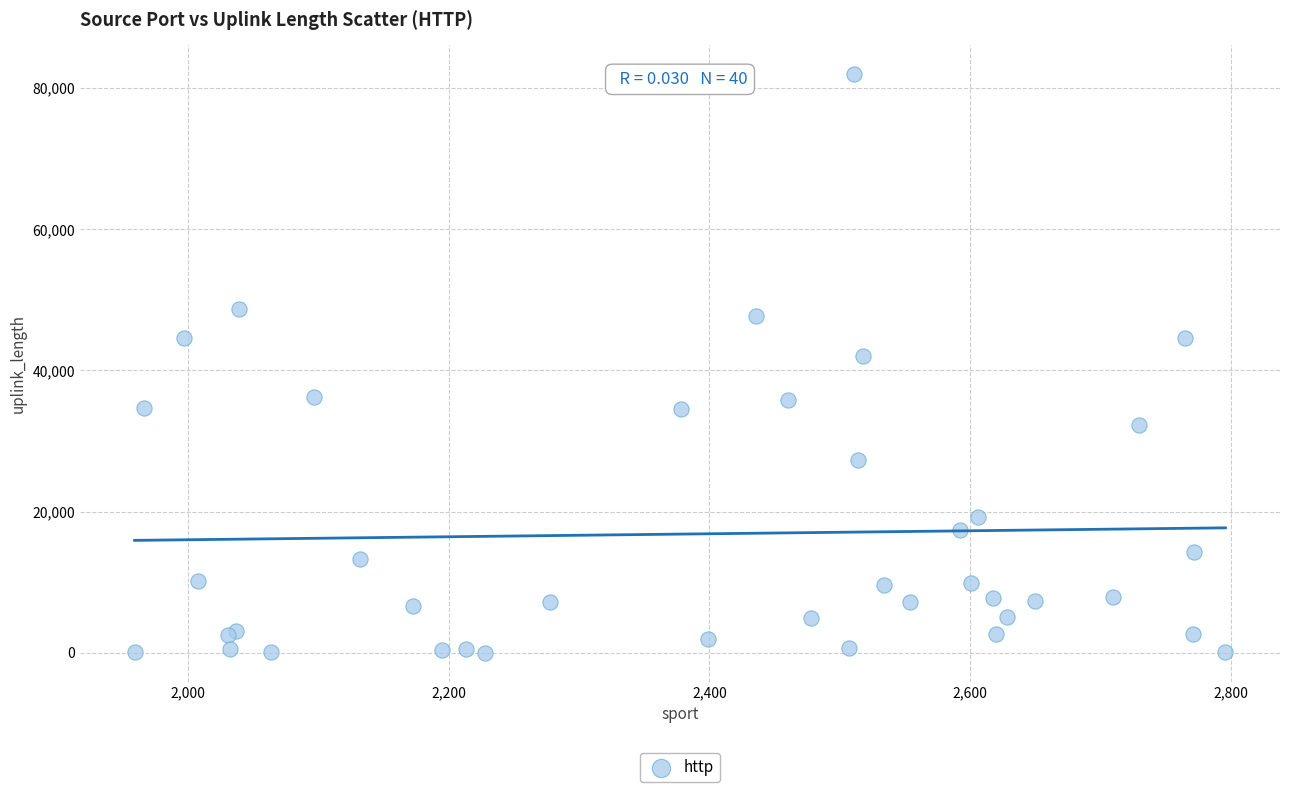

What Y value in the scatter plot is closest to 40989?

42104